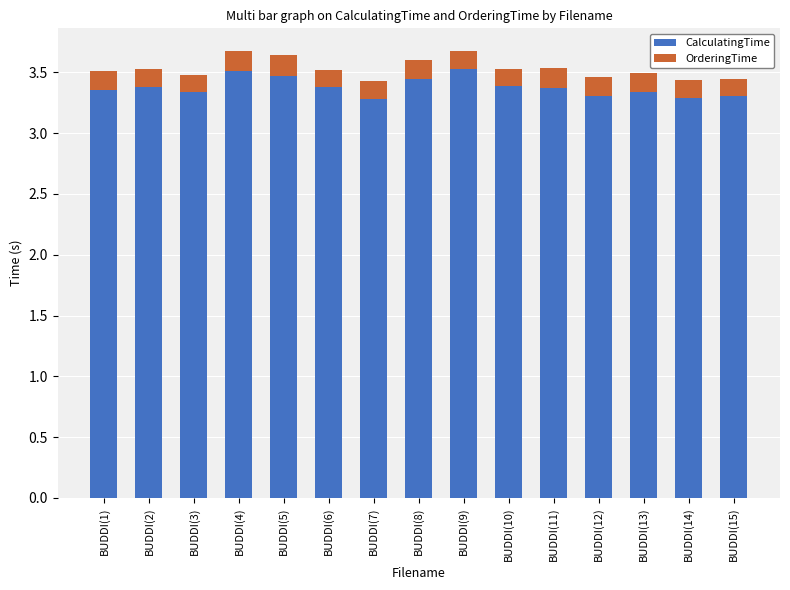

How many distinct data groups are displayed?

2